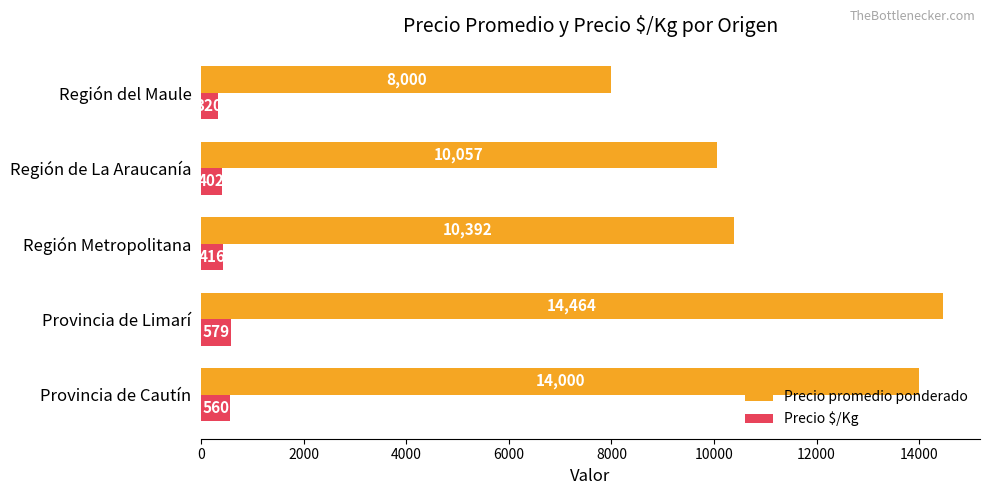

Is it true that Precio promedio ponderado equals 10057 at Región de La Araucanía?

True